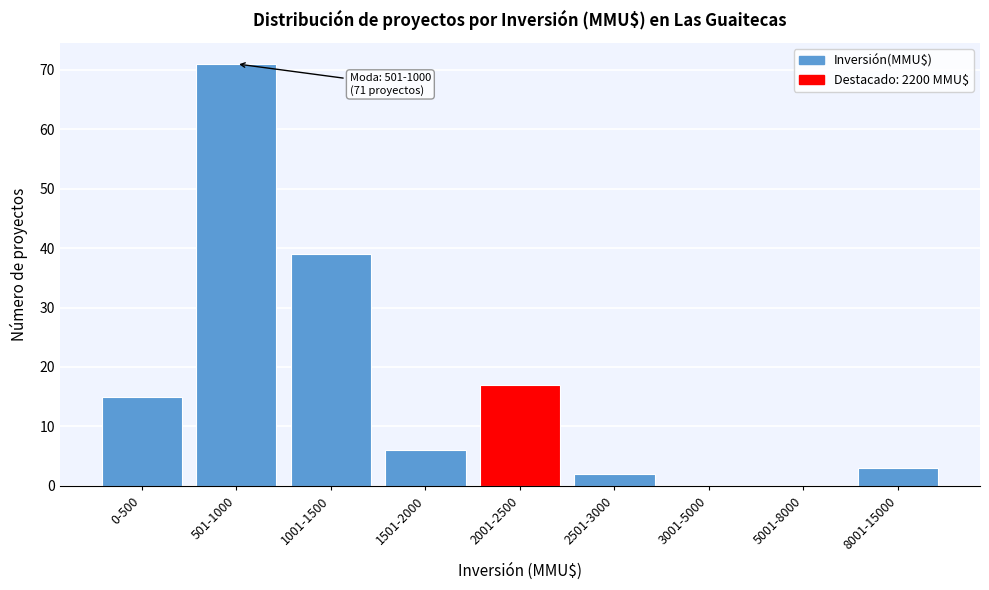

Reading right to left, extract all data points from this chart.

8001-15000=3	5001-8000=0	3001-5000=0	2501-3000=2	2001-2500=17	1501-2000=6	1001-1500=39	501-1000=71	0-500=15